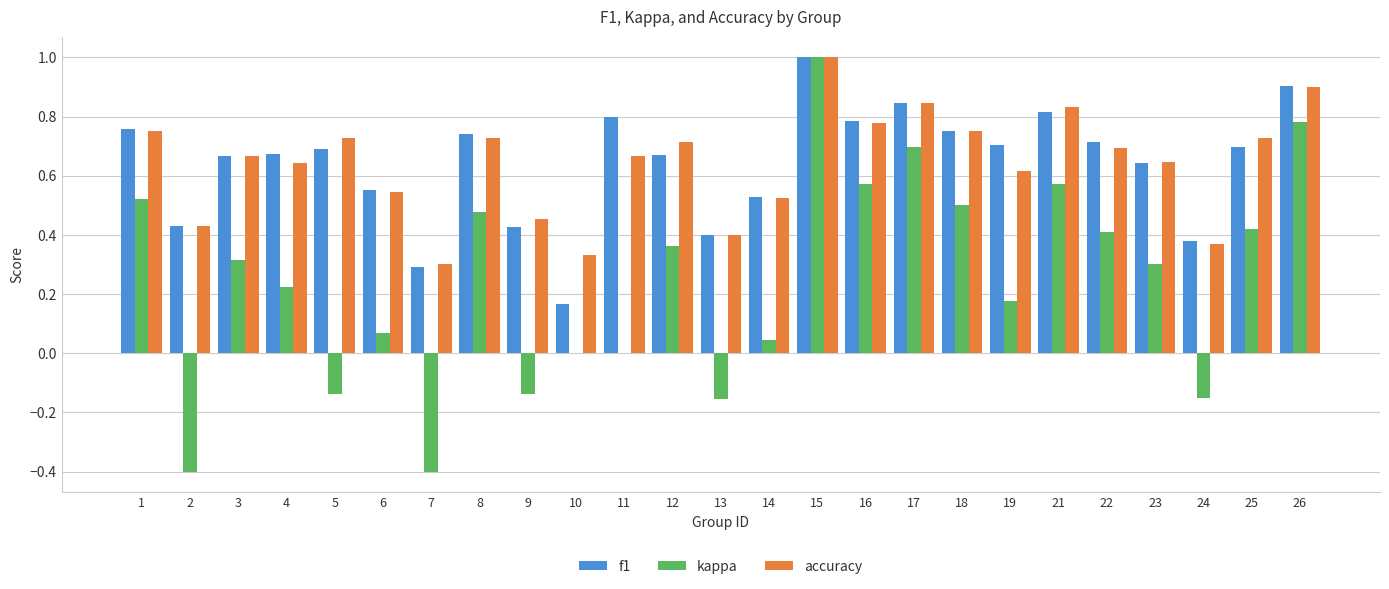

What is the maximum value shown in the chart?

1.0